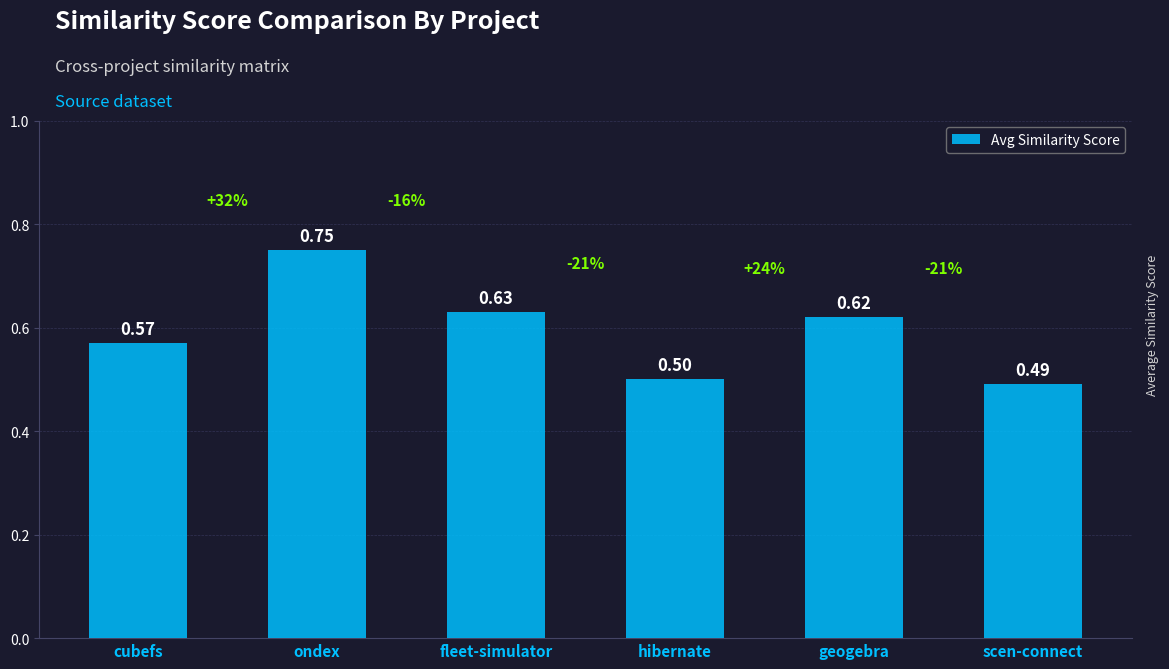

List the labels in order of value, smallest first.

scen-connect, hibernate, cubefs, geogebra, fleet-simulator, ondex